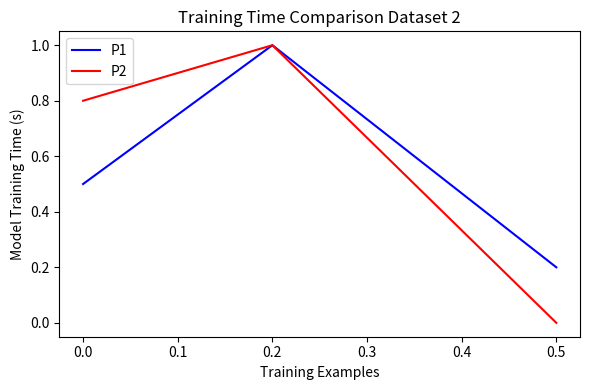

What is the difference between the maximum and minimum values in the P1 series?

0.8